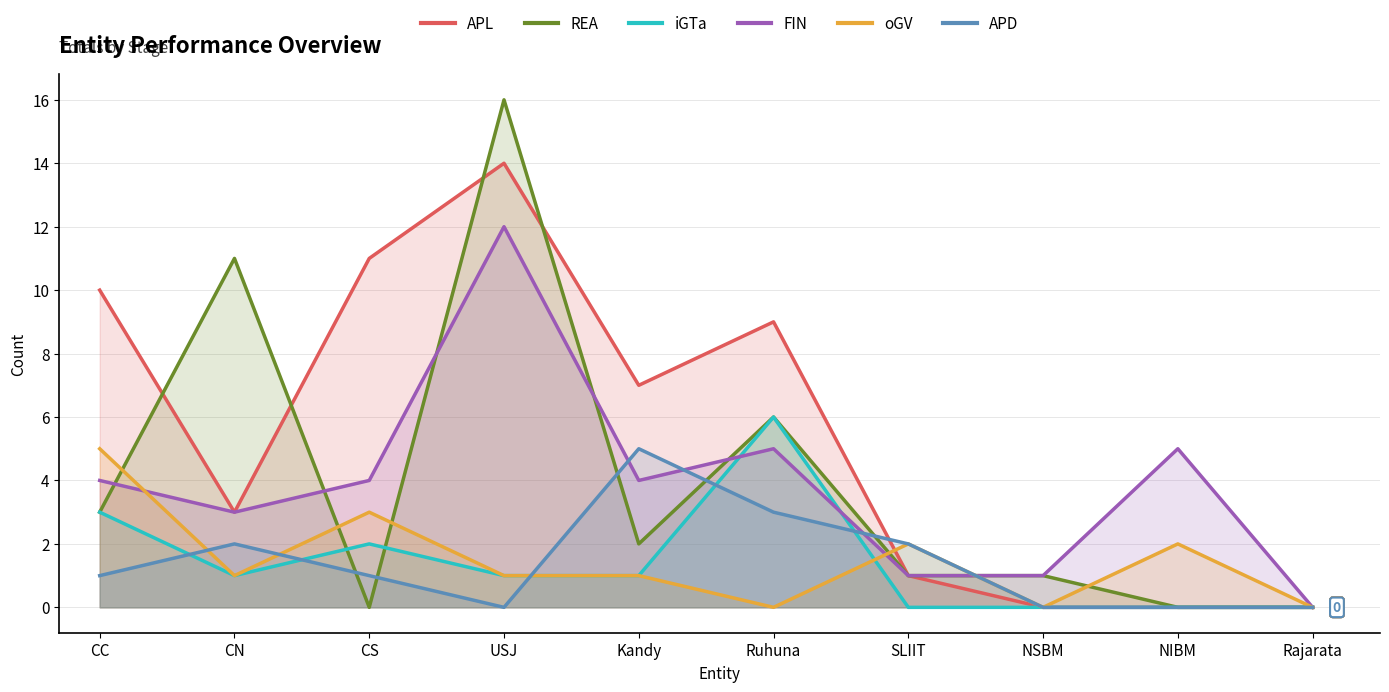

Rank the categories by APD value from lowest to highest.

USJ, NSBM, NIBM, Rajarata, CC, CS, CN, SLIIT, Ruhuna, Kandy